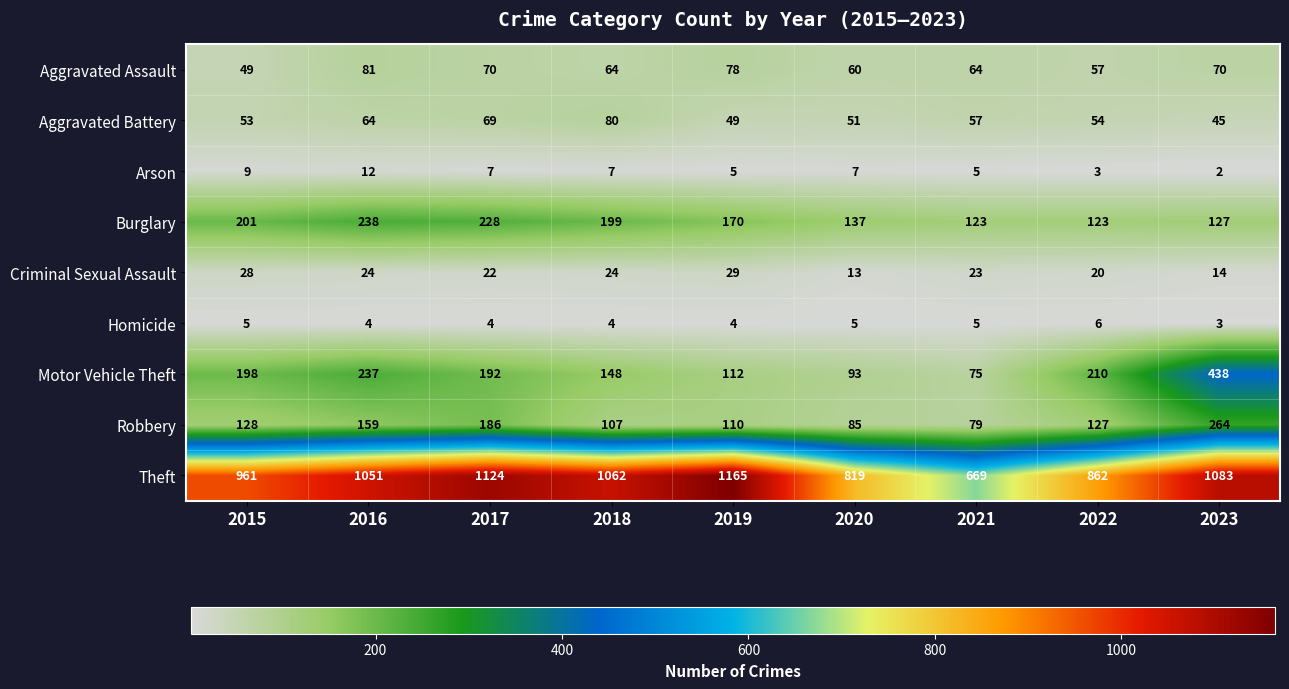

Which series has the widest spread of values?

Theft